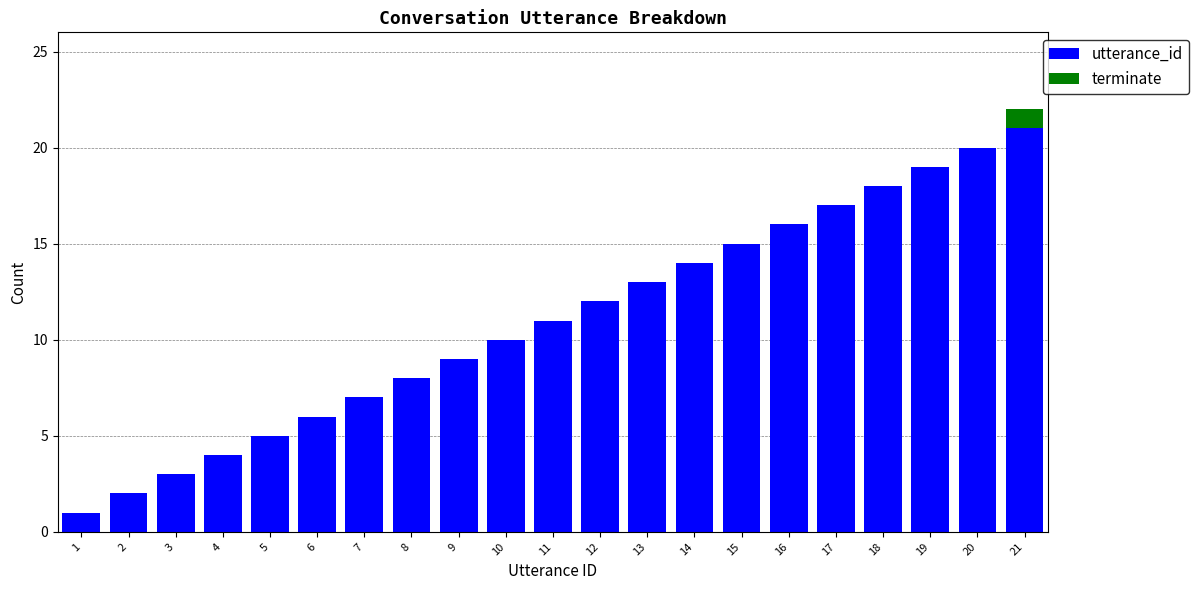

Are the bars grouped side by side (vs. stacked)?

No